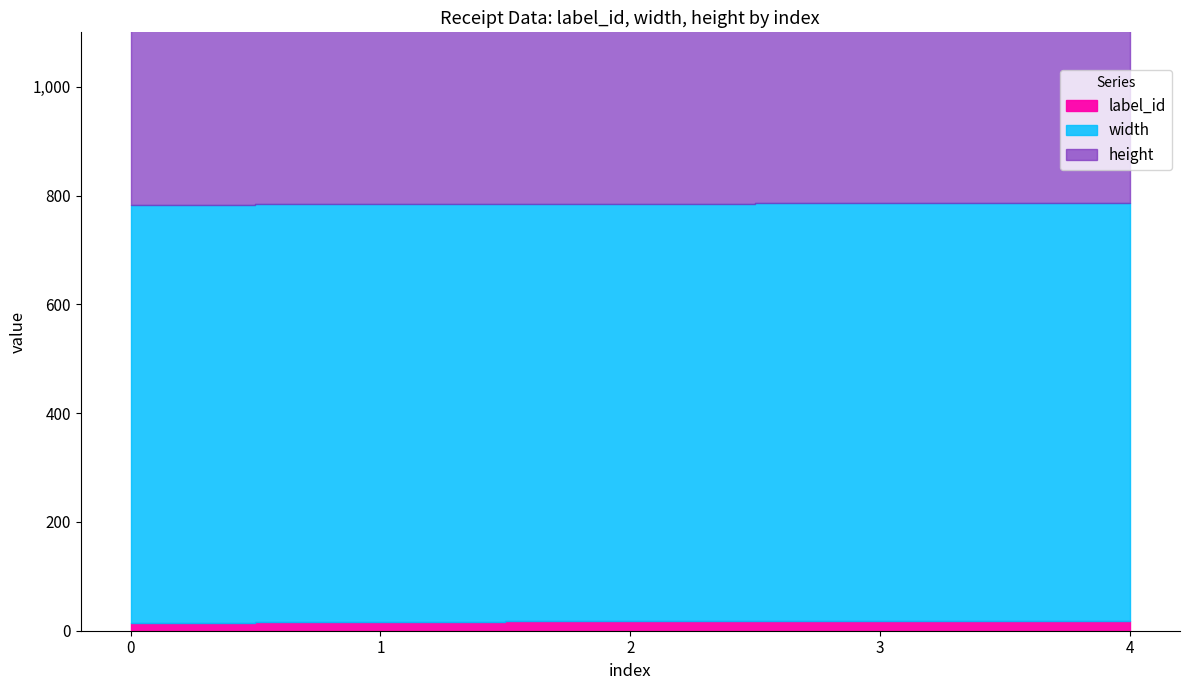

True or false: height and width cross at least once.

False